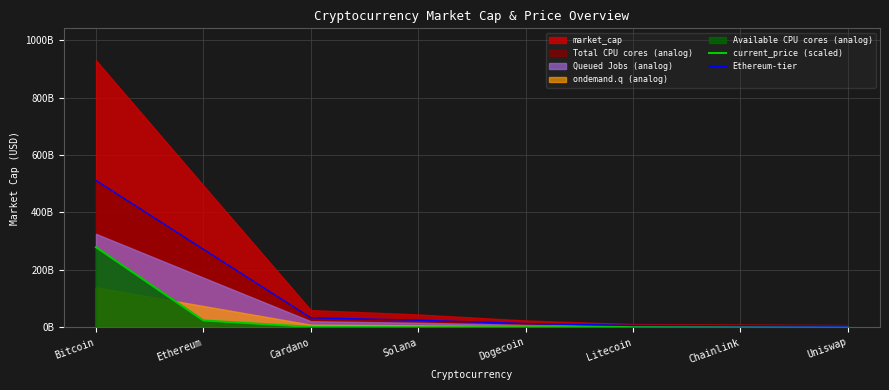

At which category does current_price (scaled) reach its first local valley?

Dogecoin